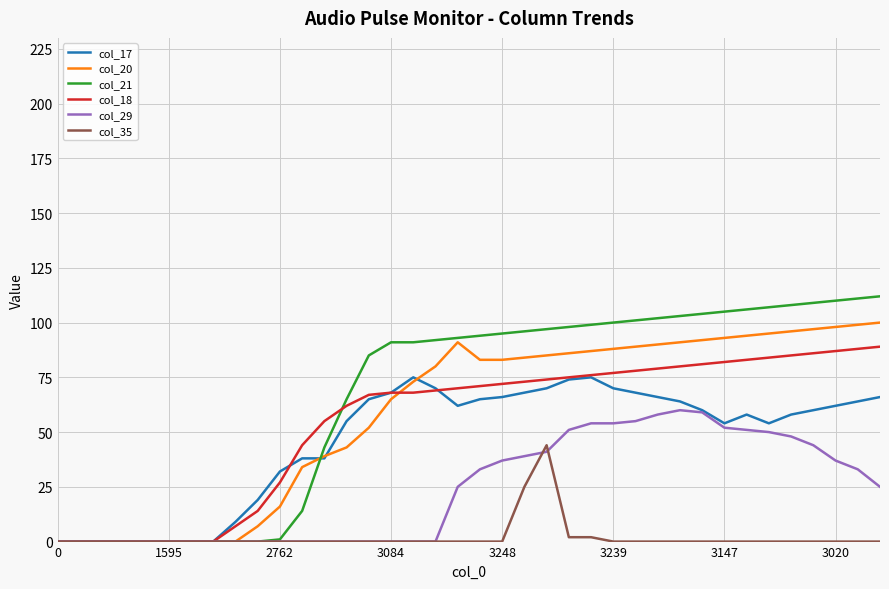

List the series in order of their peak value, highest first.

col_21, col_20, col_18, col_17, col_29, col_35